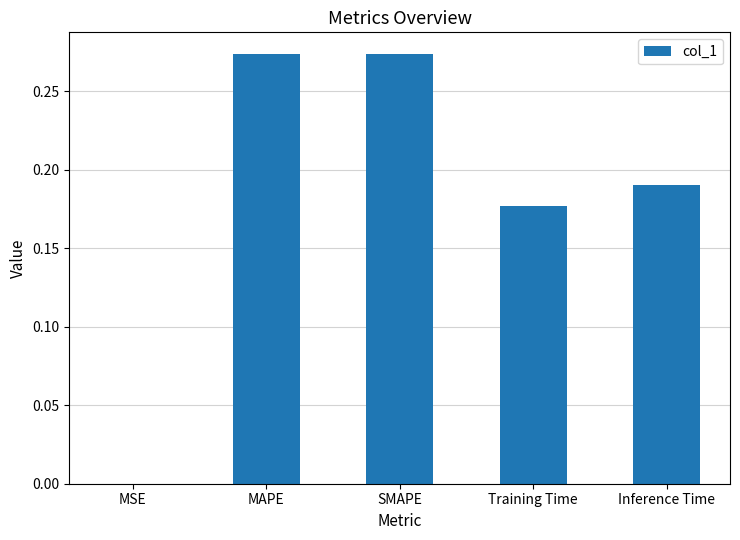

The chart shows a value of 0.1 at Training Time. True or false?

False